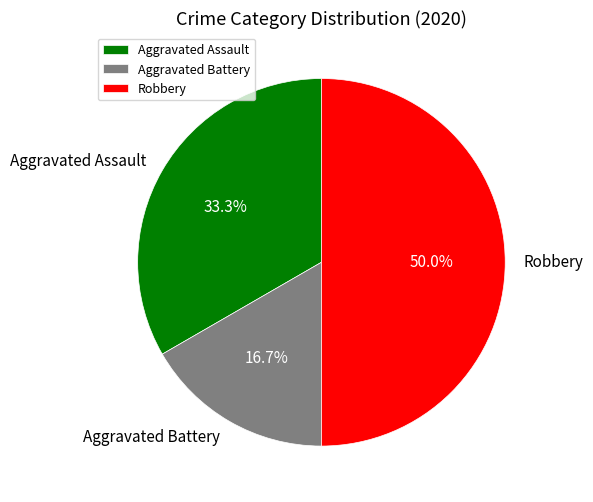

To the nearest percent, what is the combined percentage of Robbery and Aggravated Battery?

67%